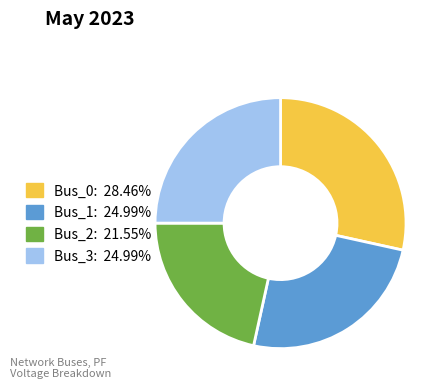

Combined, do Bus_1 and Bus_0 account for over 50%?

Yes